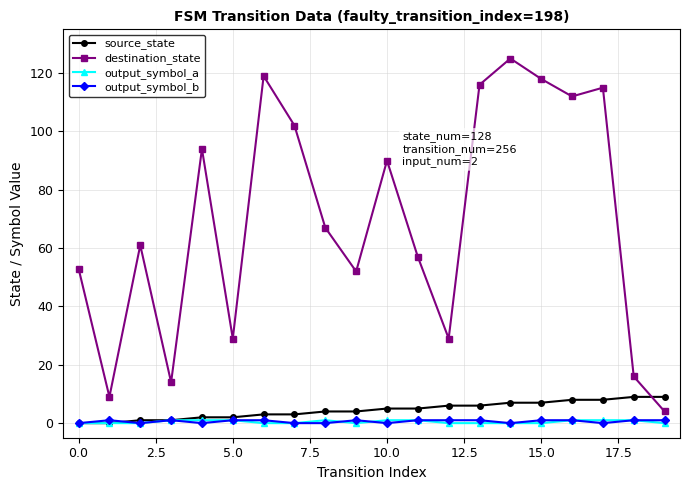

What is the difference between the maximum and second lowest values in the source_state series?

9